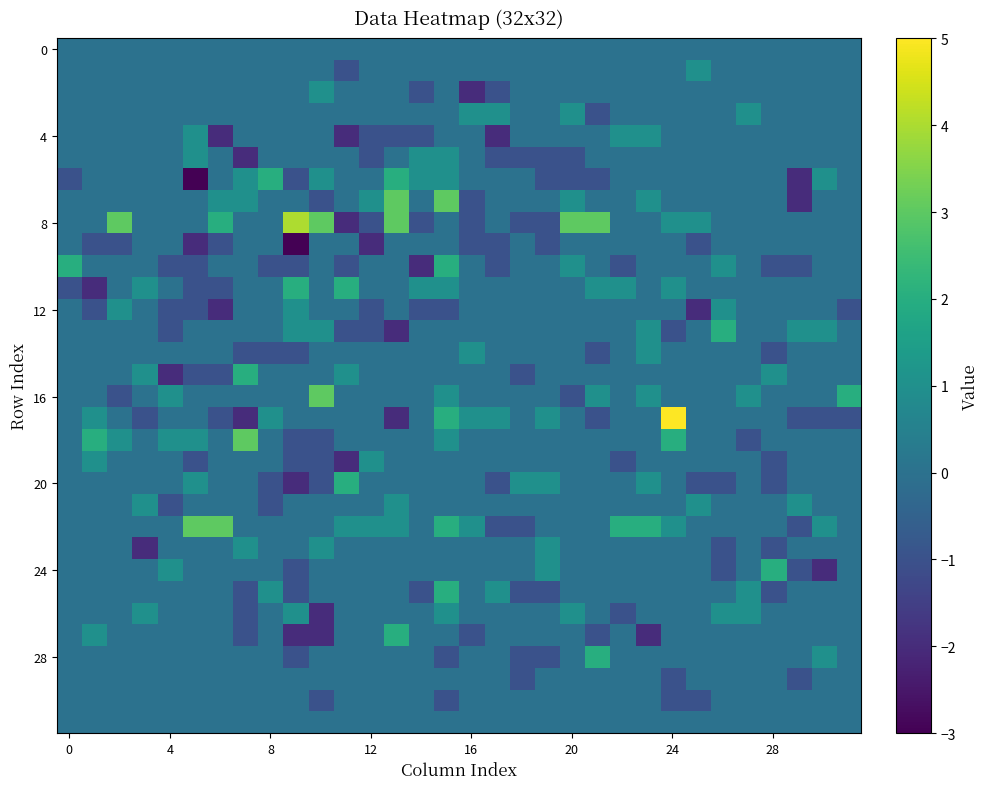

Which label corresponds to the largest value in the chart?

24